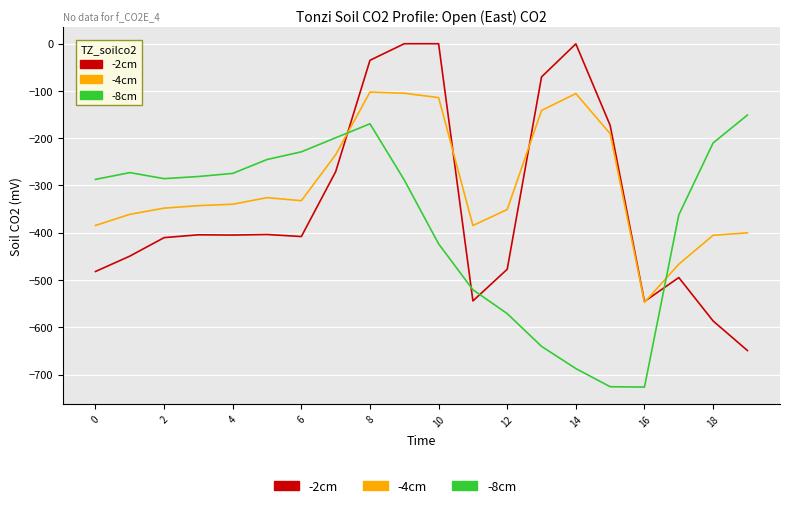

Rank the series by their average value, from lowest to highest.

-8cm, -2cm, -4cm